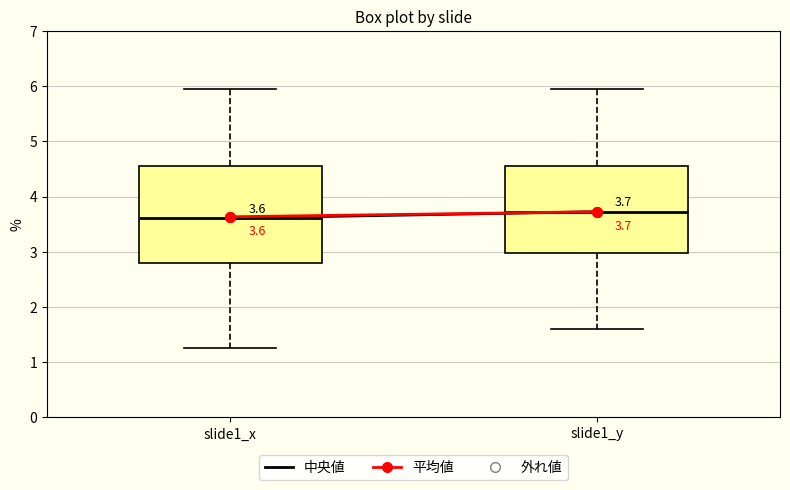

Comparing the boxes themselves (not the whiskers), which one is the tallest?

slide1_x